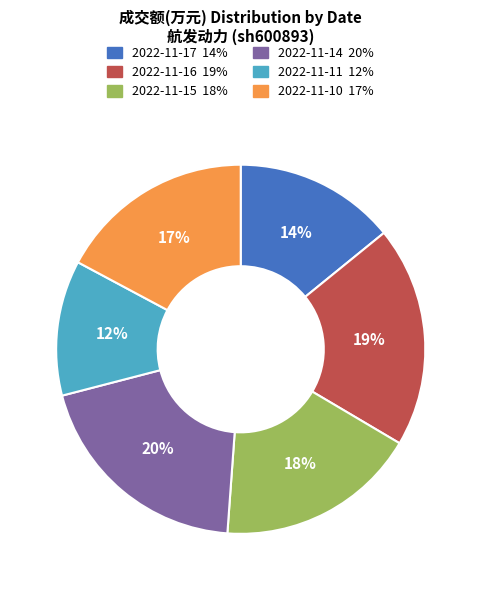

Between 2022-11-11 and 2022-11-16, which is larger?

2022-11-16